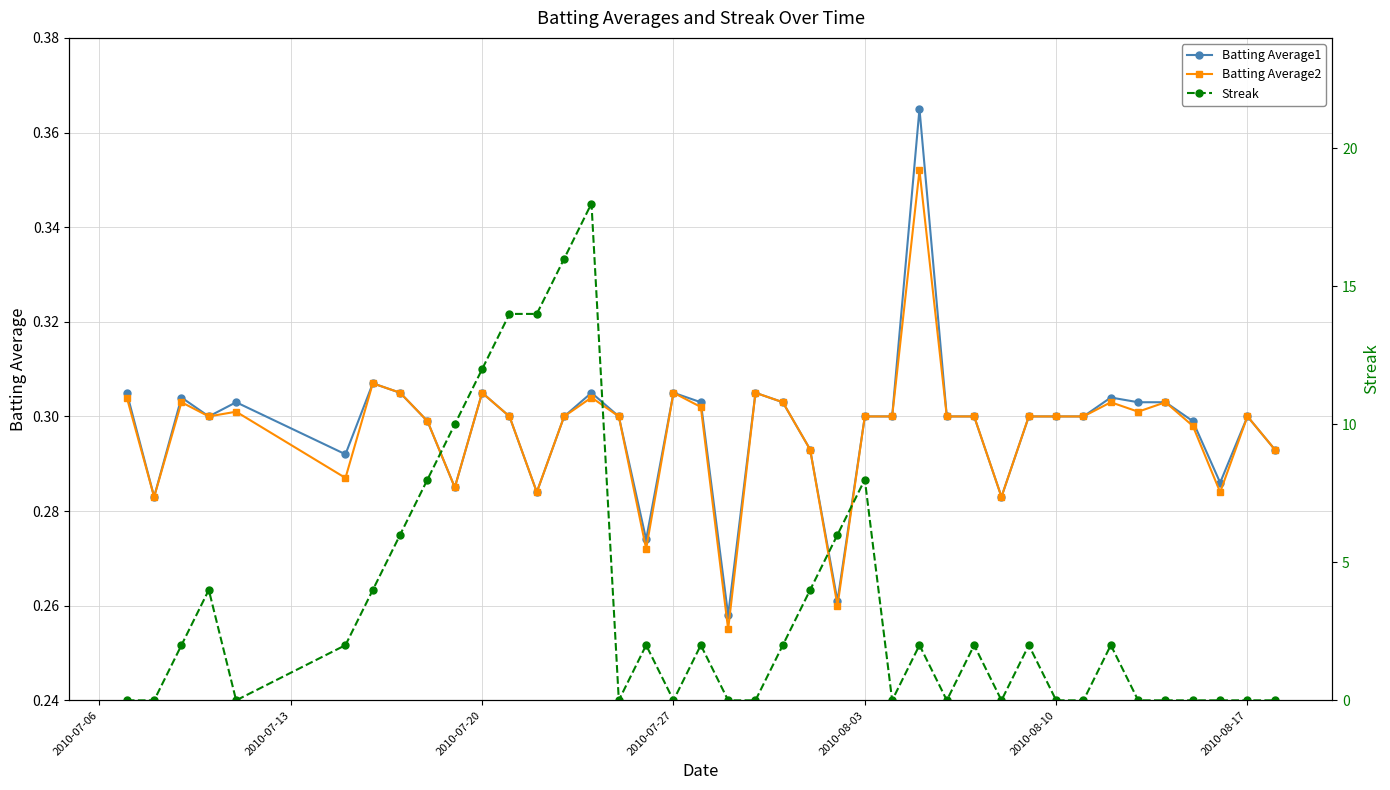

In Streak, how many points are lower than both neighbors (excluding endpoints)?

6